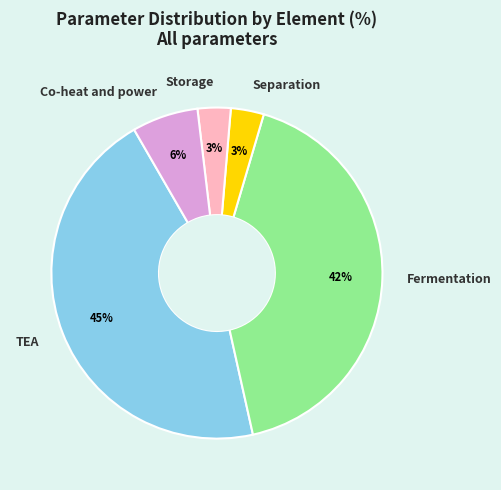

To the nearest percent, what is the average slice percentage?

20%